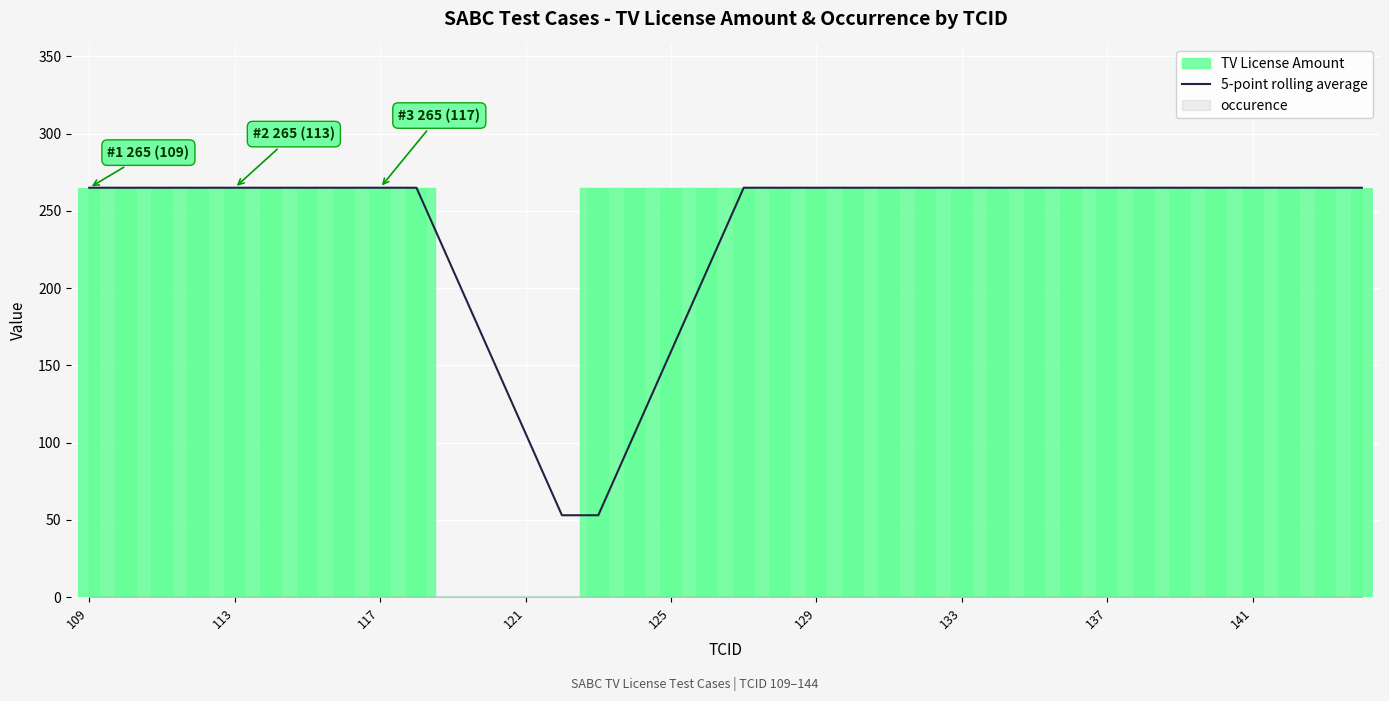

Is it true that 5-point rolling average equals 265 at 137?

True